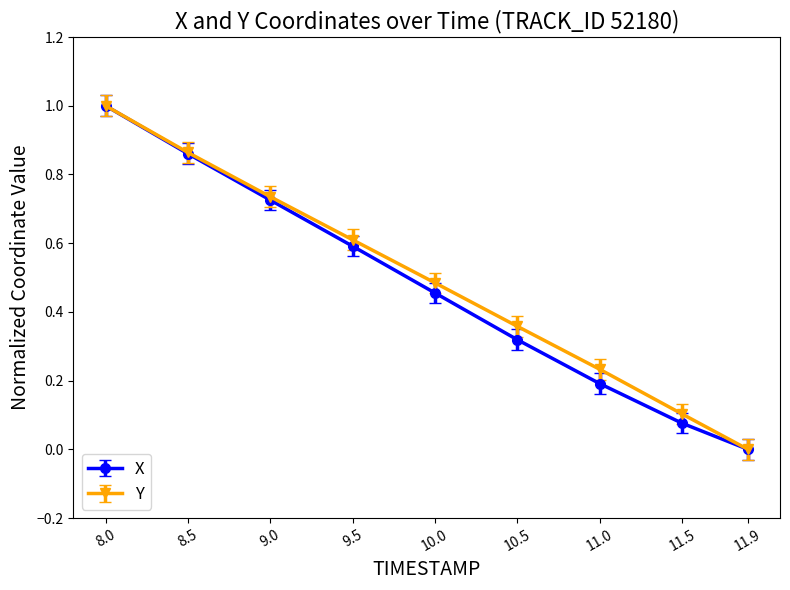

What are all the series names shown in the legend?

X, Y